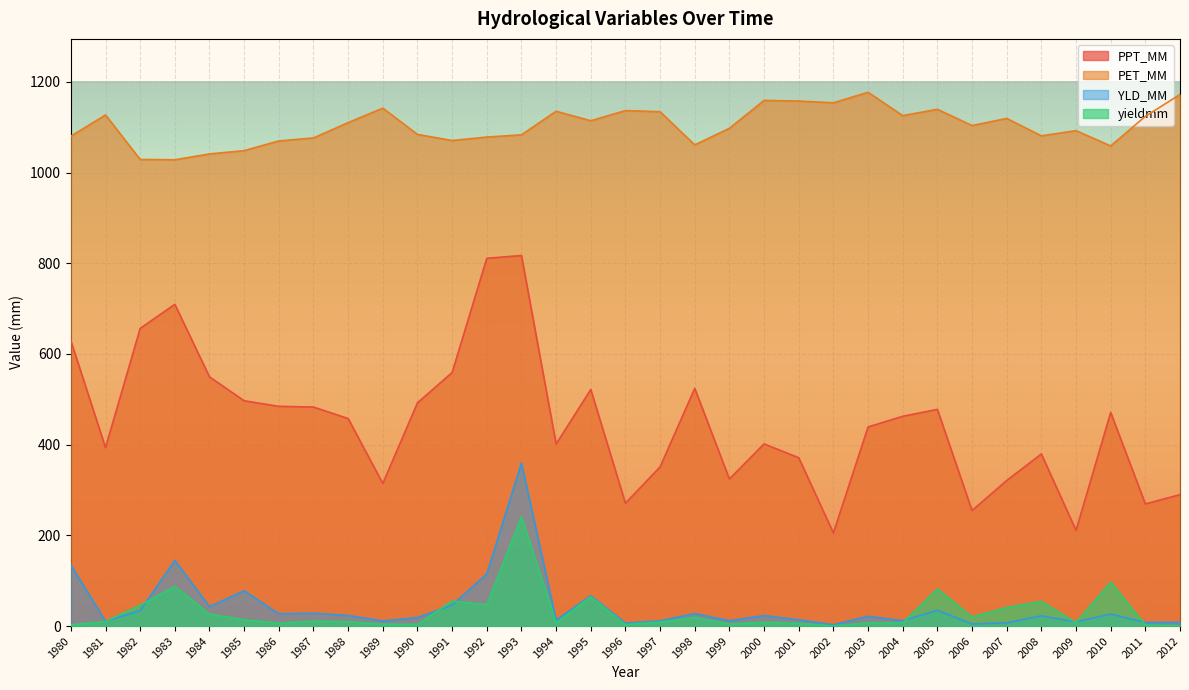

How many data points in PET_MM are above 1103?

17